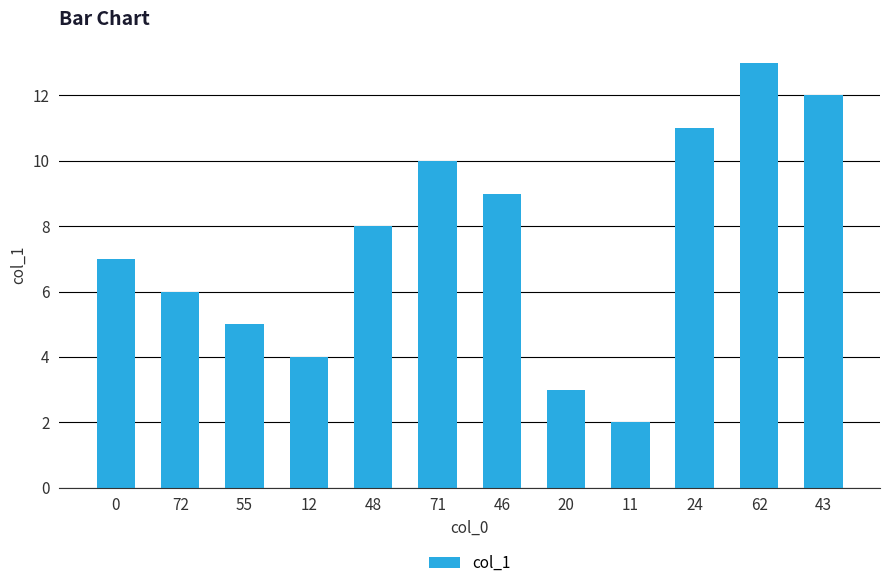

What is the sum of all values?

90